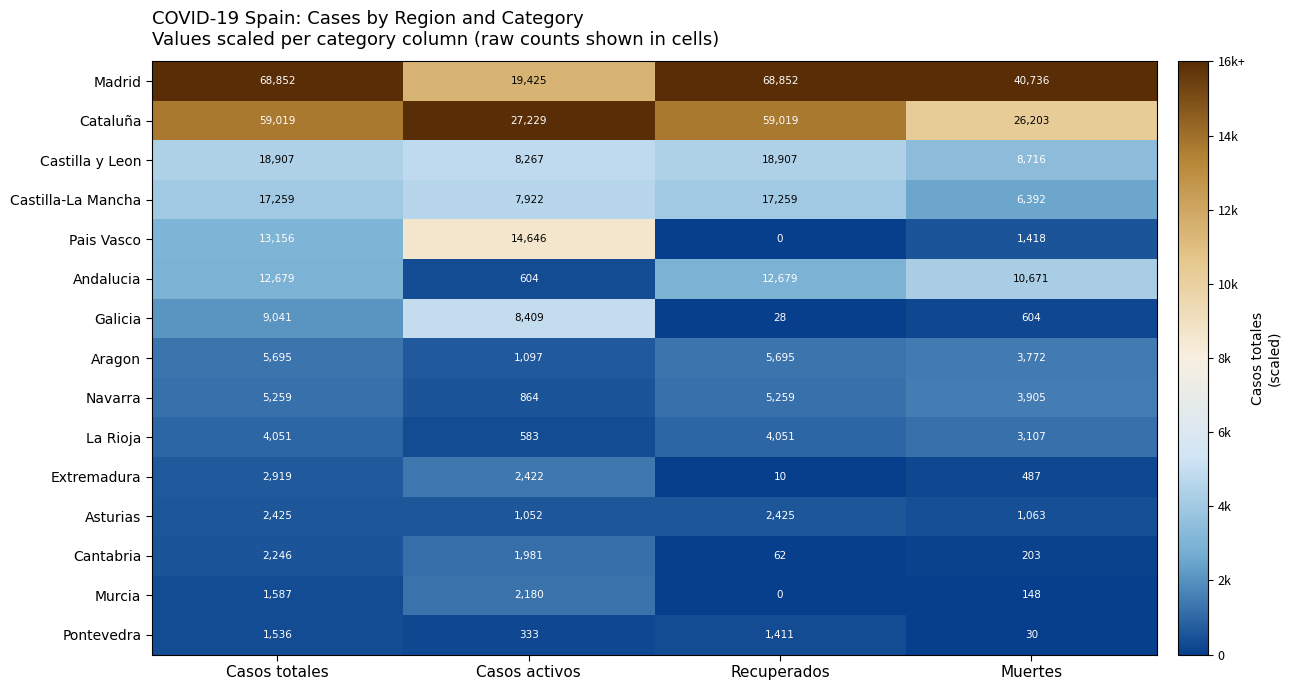

At how many categories does at least one series exceed 33382?

3